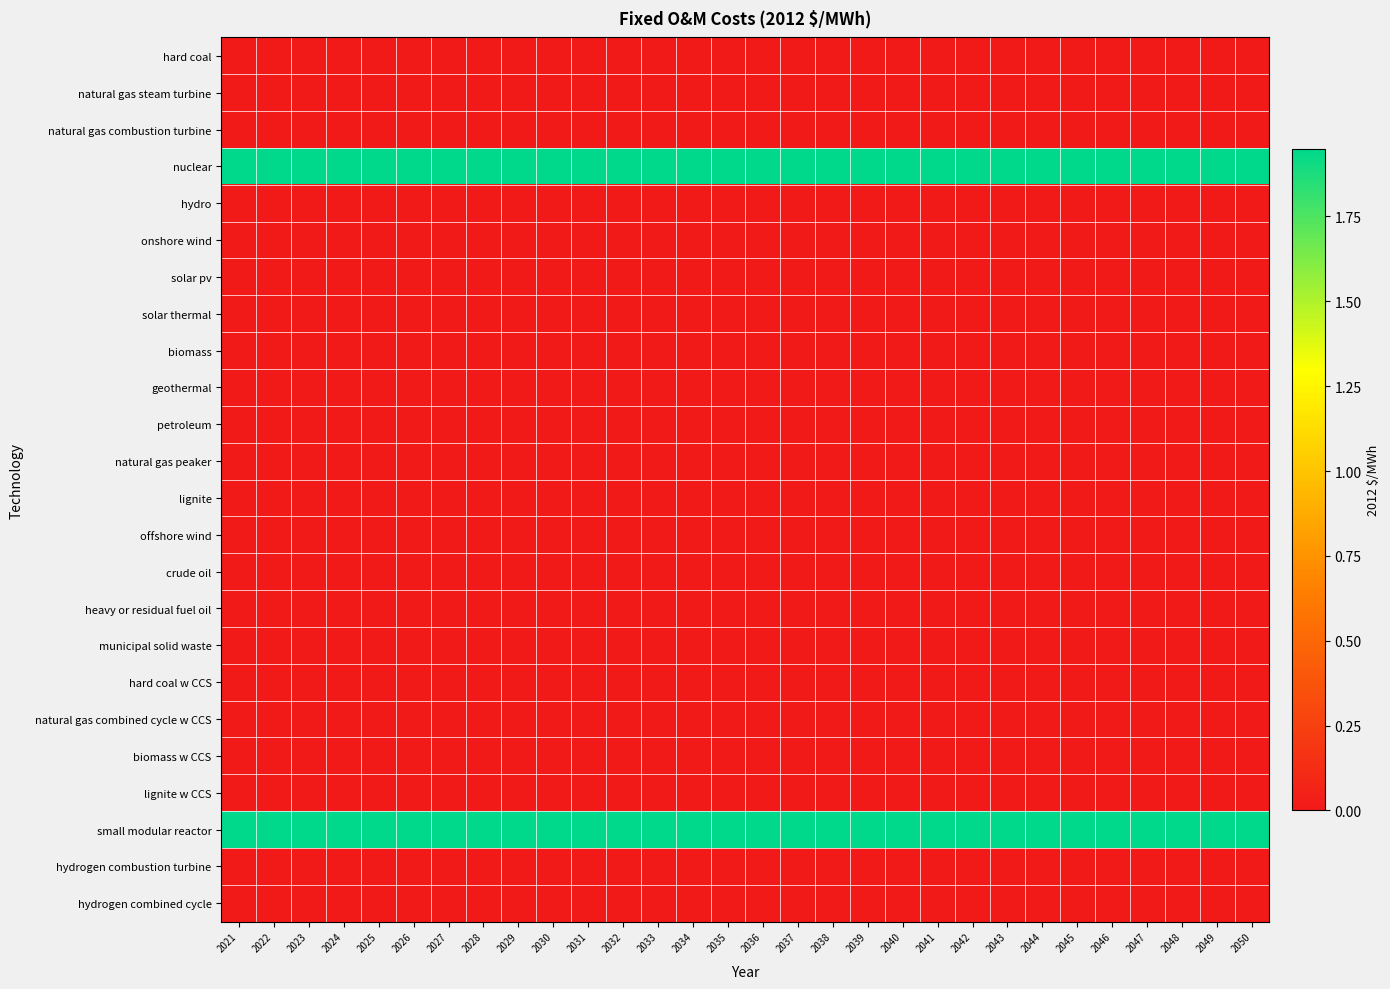

What is the total value across all series at 2030?

3.9